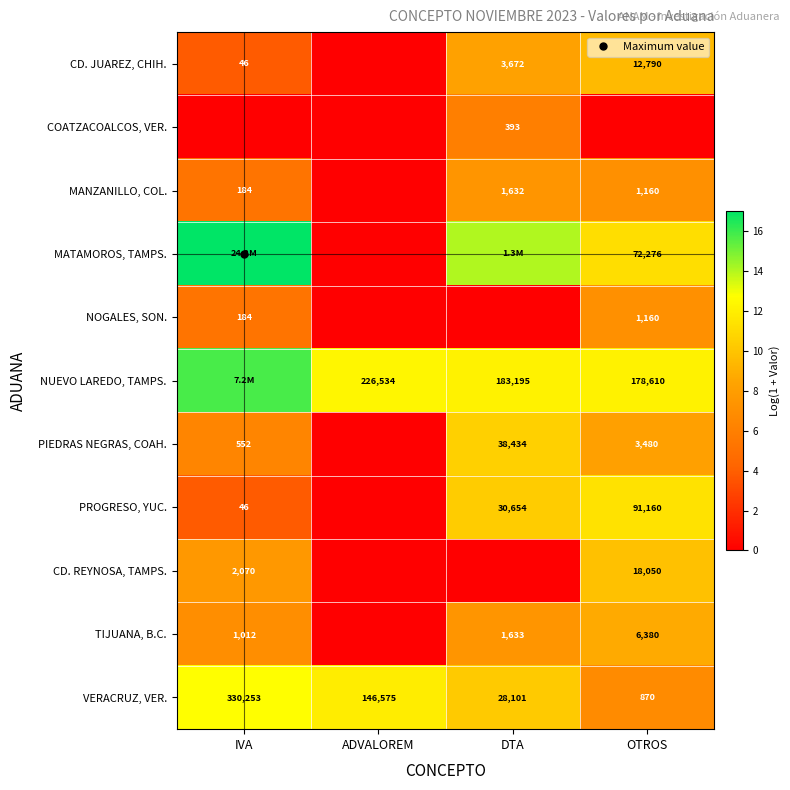

How many positive values does the COATZACOALCOS, VER. series have?

1